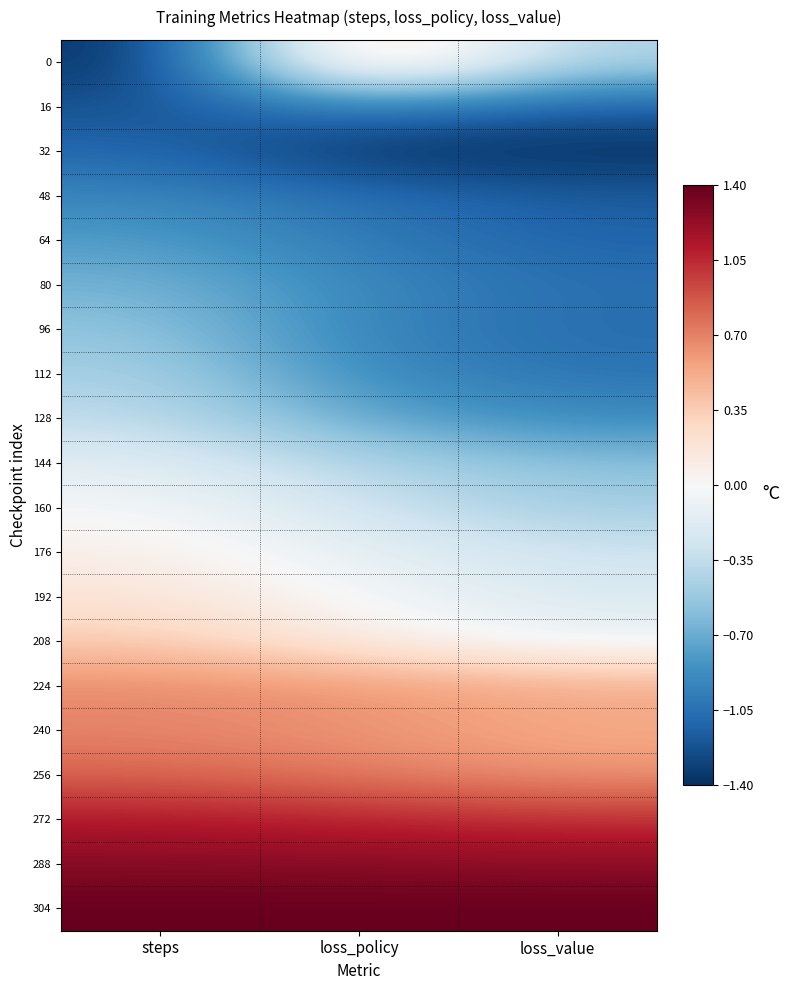

How many series are shown in this chart?

20